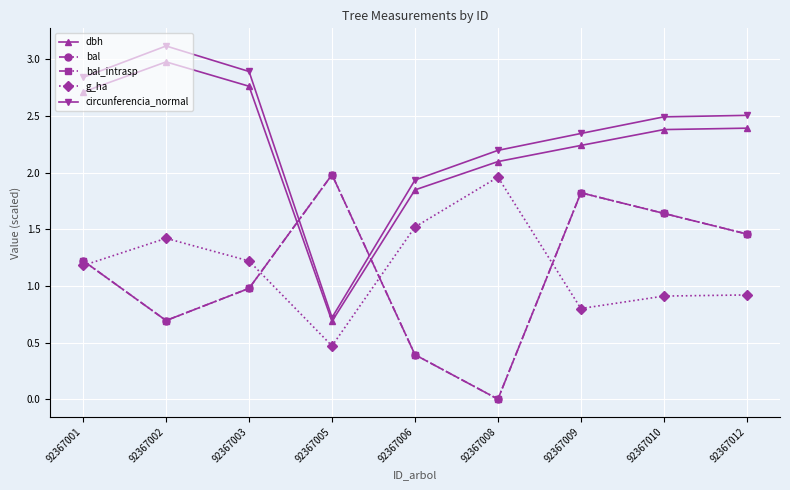

Does the chart have visible grid lines?

Yes